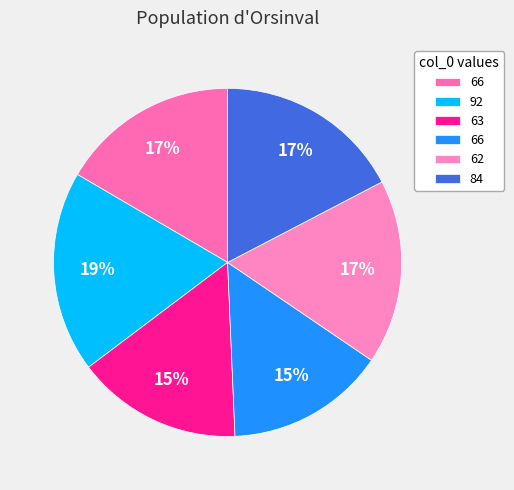

Which slice is the smallest?

66